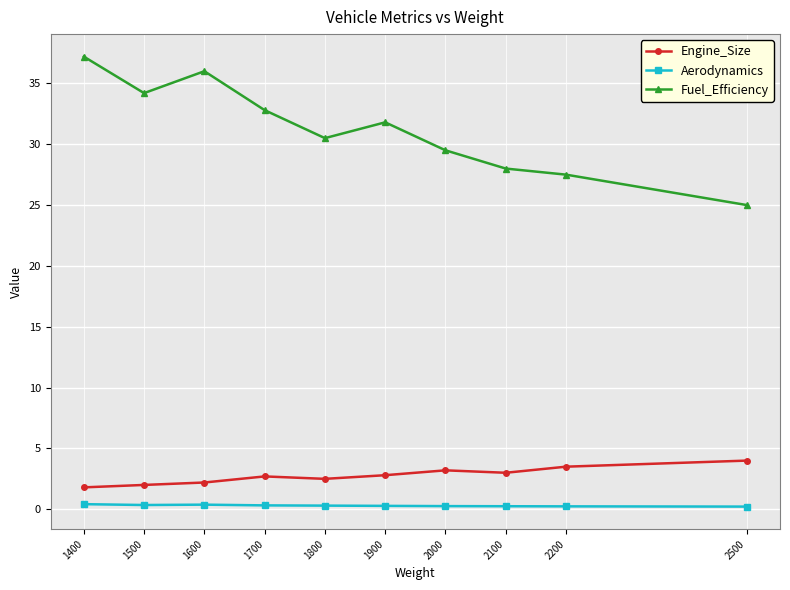

What is the difference between the second highest and second lowest values in the Fuel_Efficiency series?

8.5